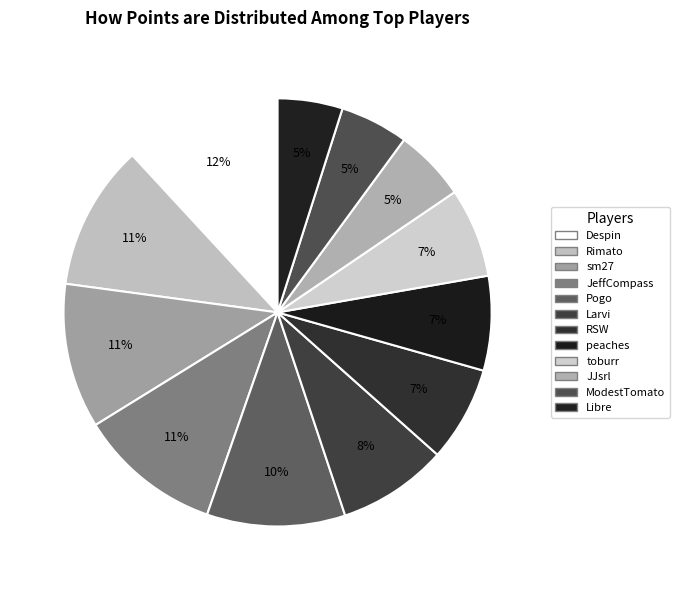

How many slices are in this pie chart?

12